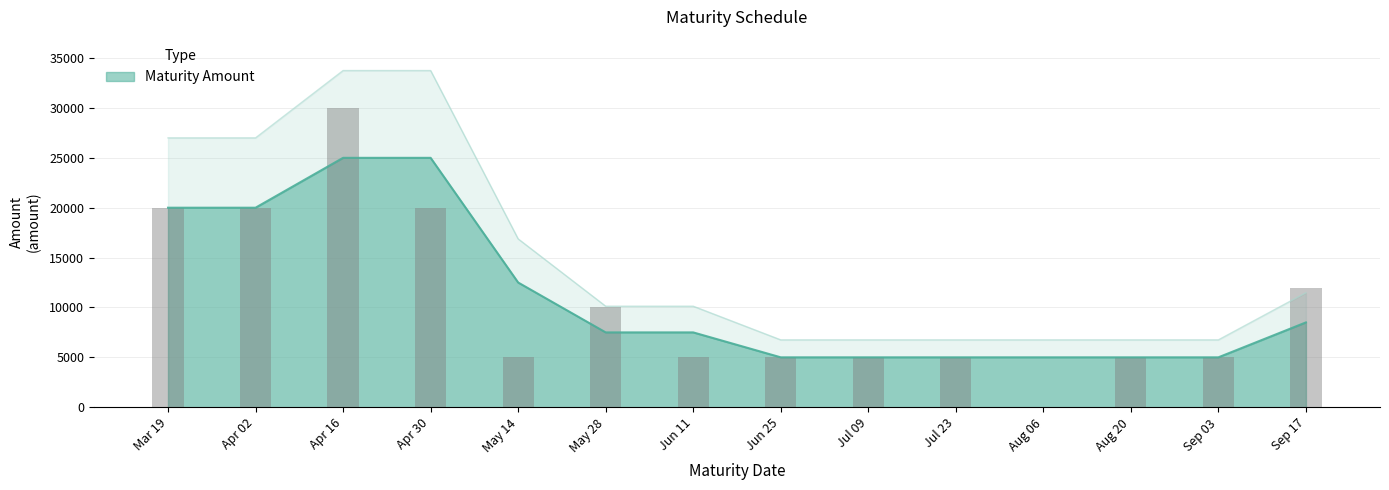

Are the bars grouped side by side (vs. stacked)?

No